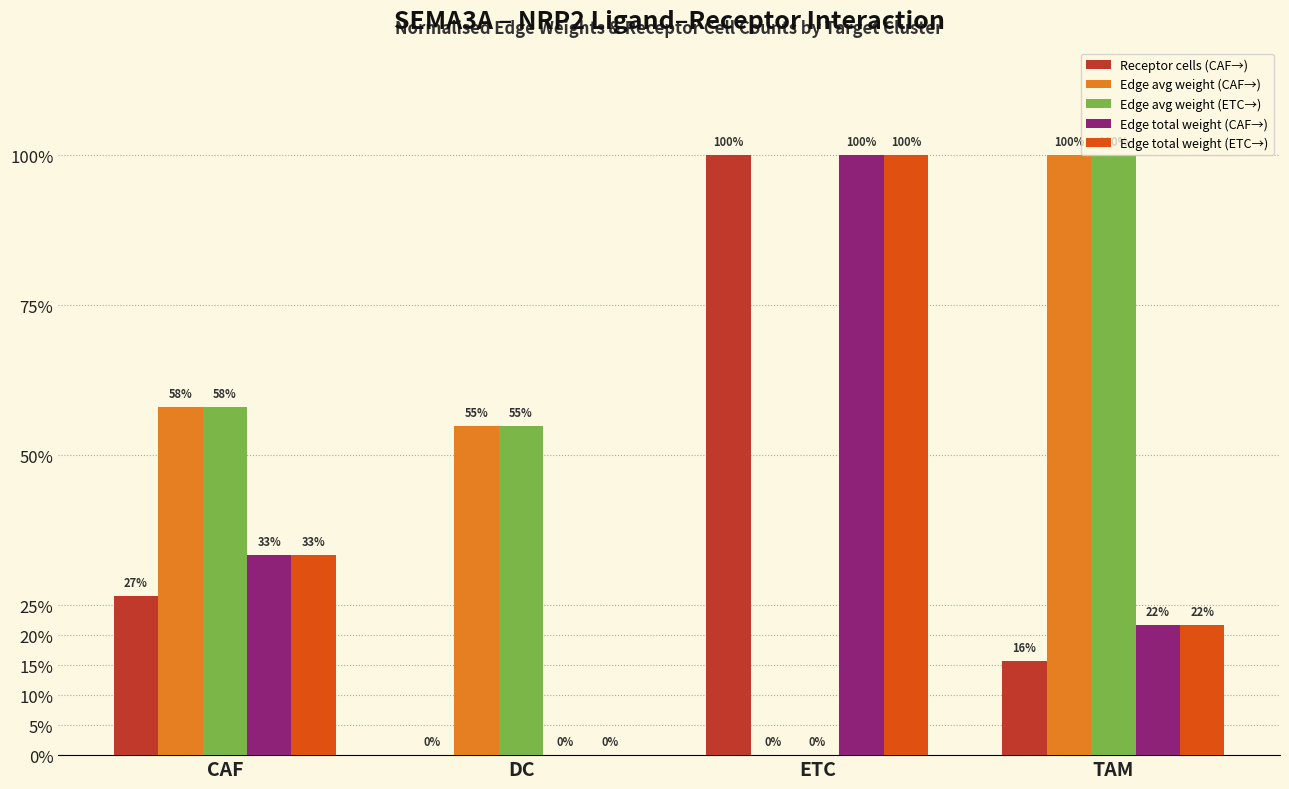

What are all the series names shown in the legend?

Receptor cells (CAF→), Edge avg weight (CAF→), Edge avg weight (ETC→), Edge total weight (CAF→), Edge total weight (ETC→)